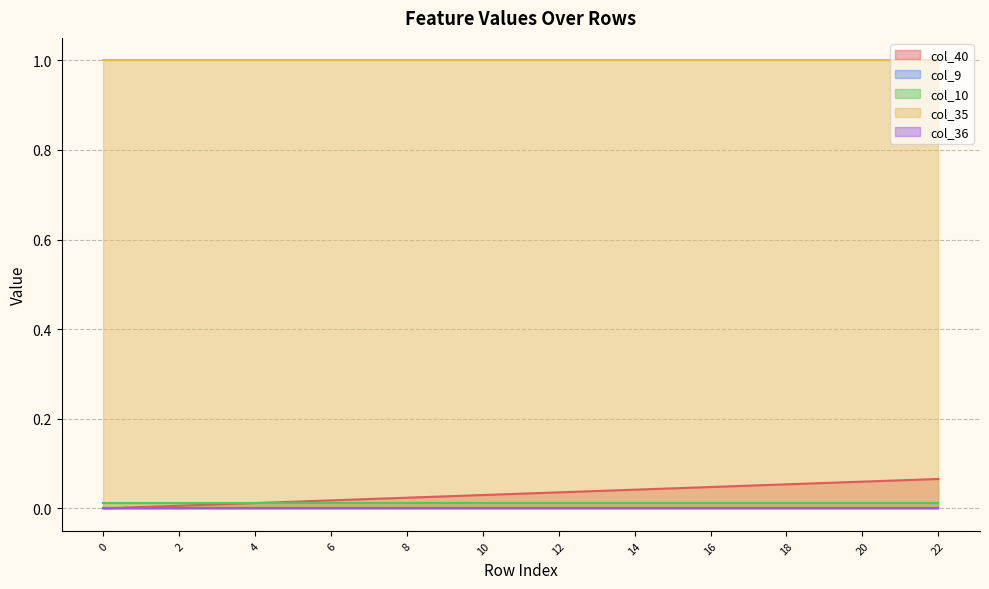

Read the col_35 value at 19.

1.0